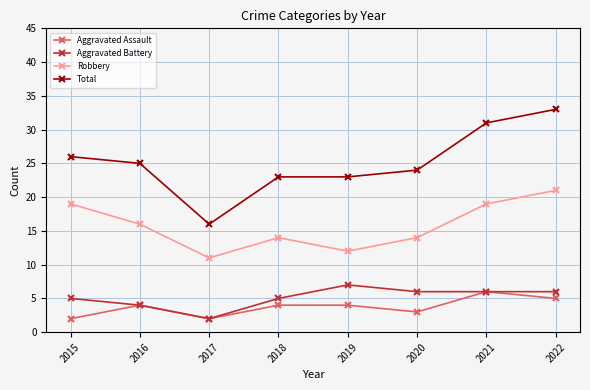

What is the value of the Total point at the 1st from the left?

26